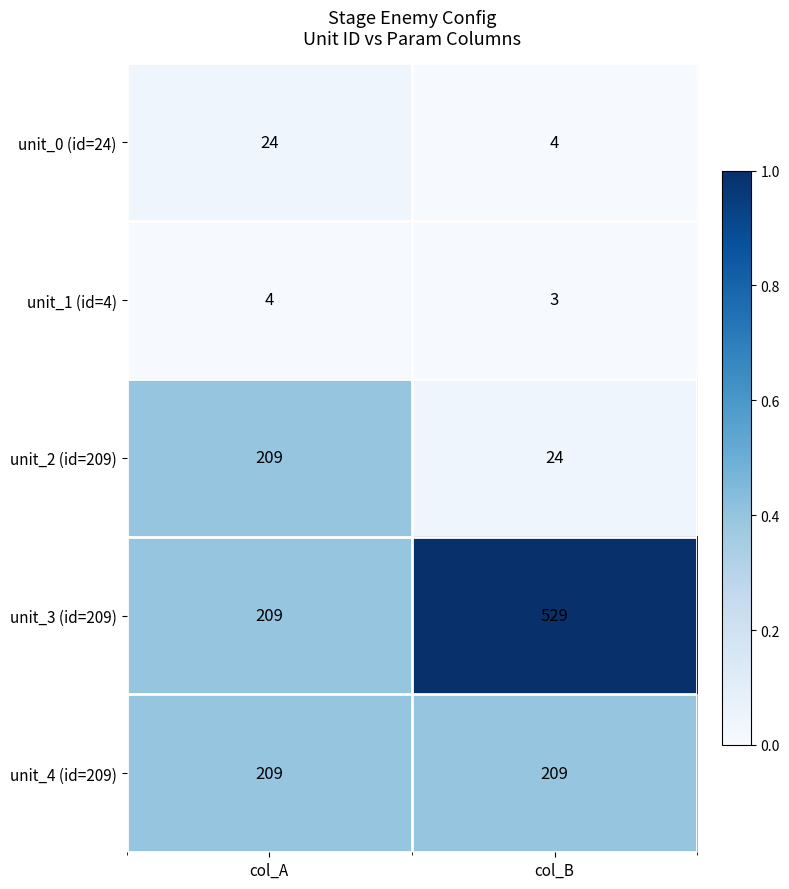

How many categories are shown in the chart?

2